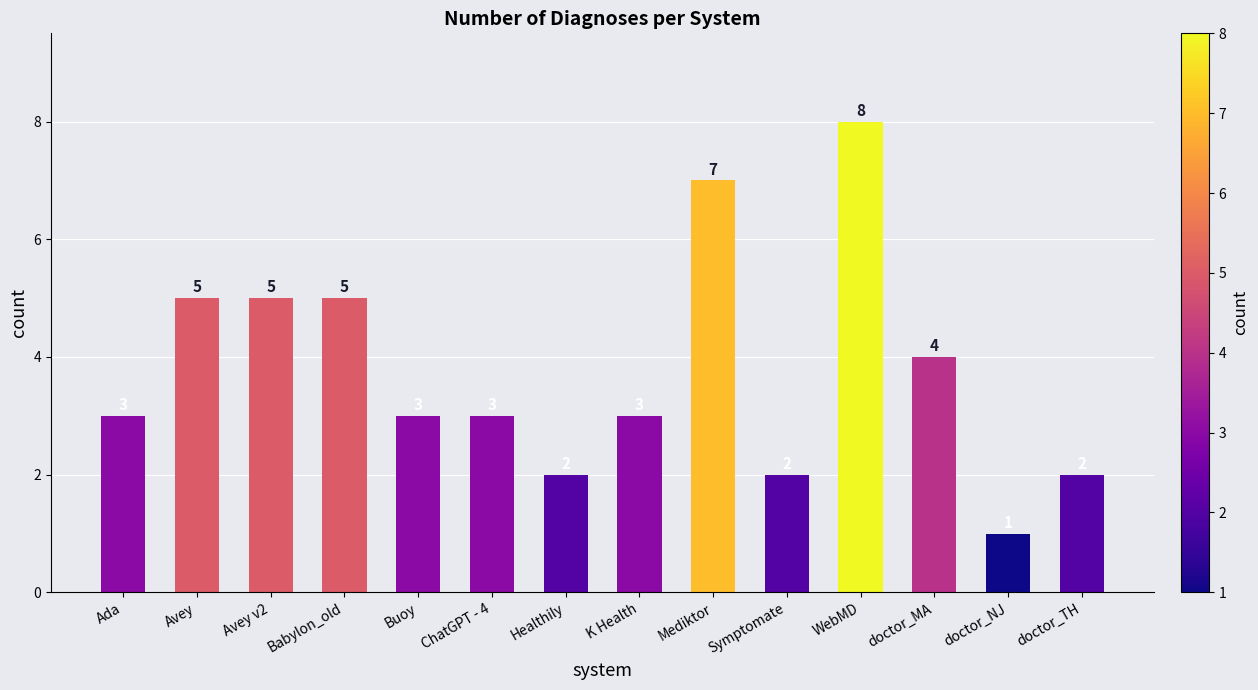

Reading right to left, list all the values displayed in this chart.

doctor_TH=2	doctor_NJ=1	doctor_MA=4	WebMD=8	Symptomate=2	Mediktor=7	K Health=3	Healthily=2	ChatGPT - 4=3	Buoy=3	Babylon_old=5	Avey v2=5	Avey=5	Ada=3